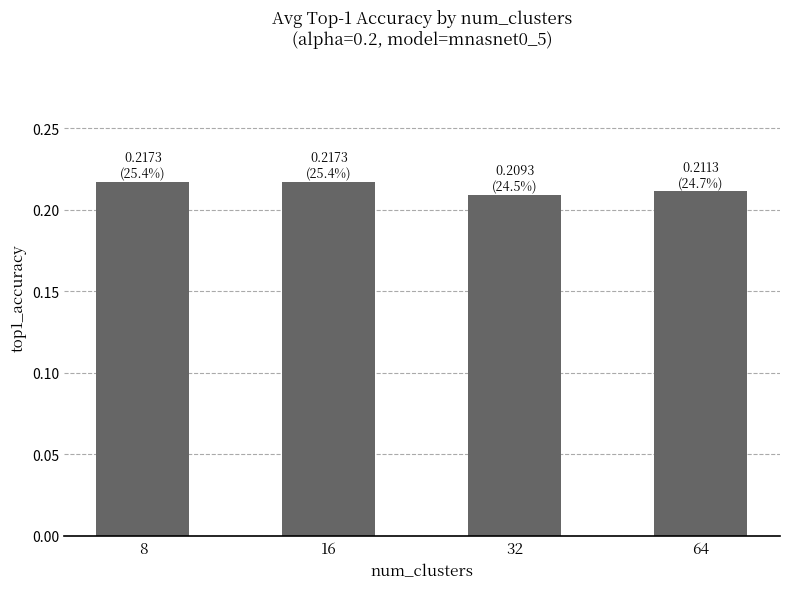

What is the sum of the values at 16 and 32?

0.4